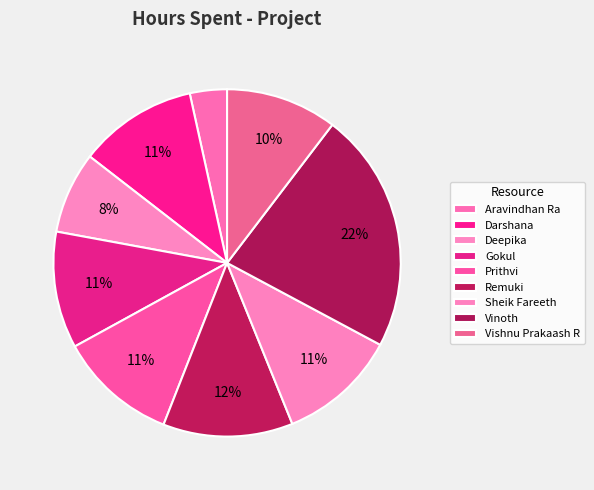

Rank the categories by value from highest to lowest.

Vinoth, Remuki, Darshana, Prithvi, Sheik Fareeth, Gokul, Vishnu Prakaash R, Deepika, Aravindhan Ra